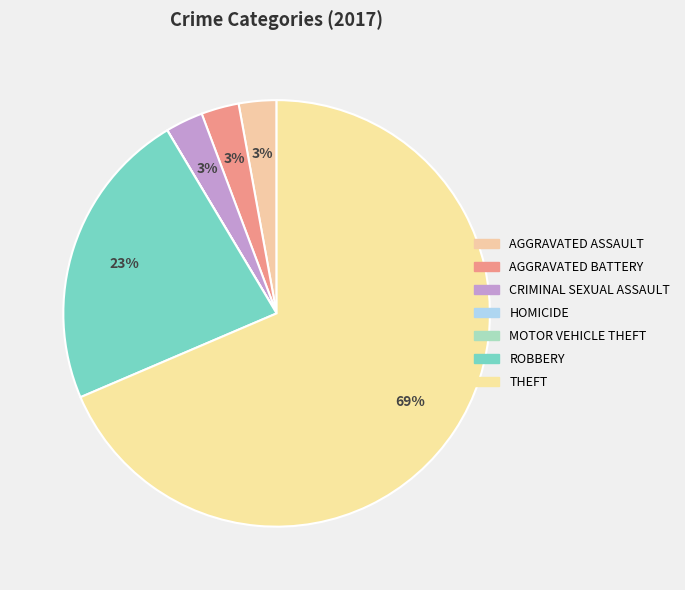

To the nearest percent, what is the average slice percentage?

14%